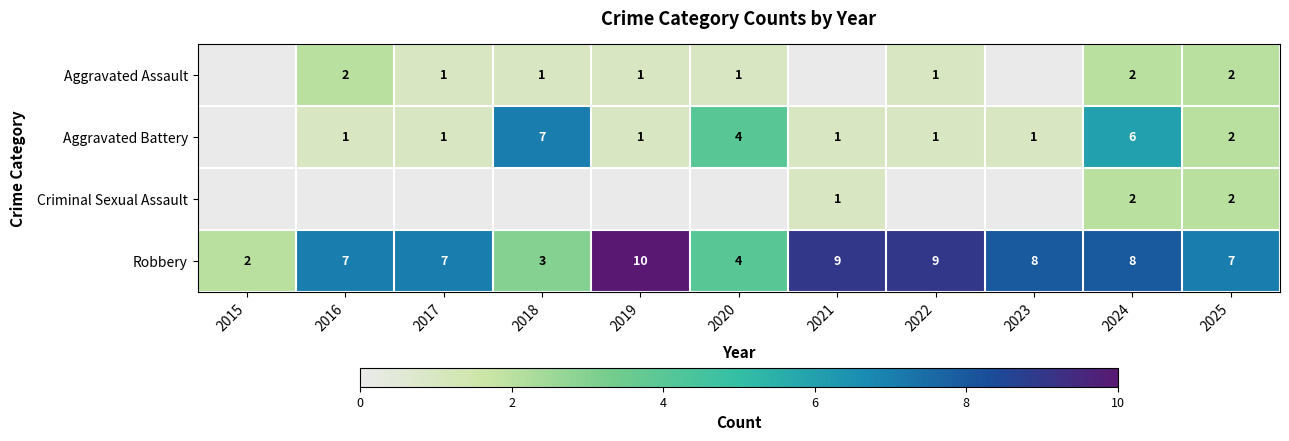

What is the sum of the Robbery values at 2025 and 2017?

14